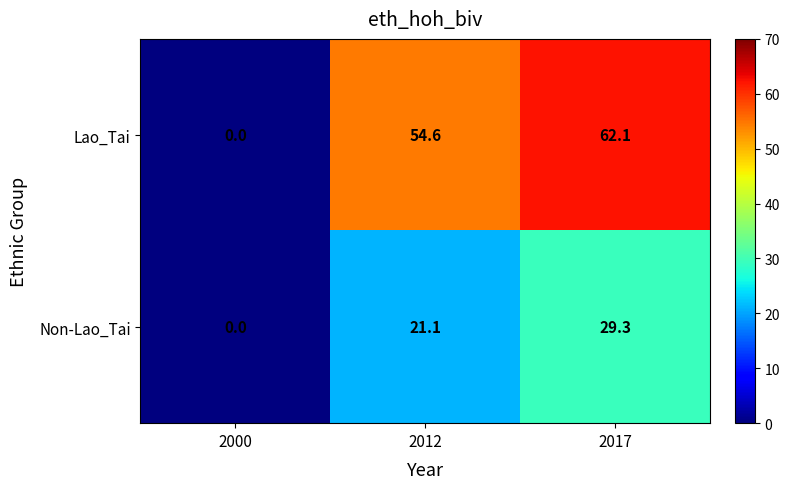

Rank the series by their average value, from lowest to highest.

Non-Lao_Tai, Lao_Tai